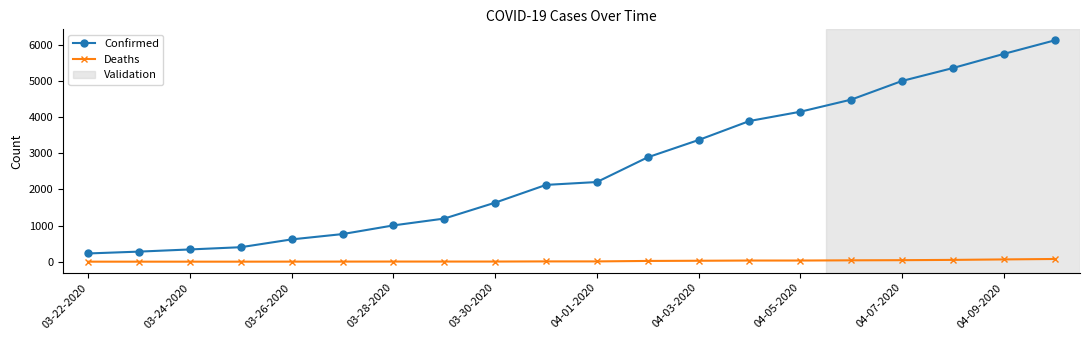

What is the difference between the second highest and second lowest values in the Confirmed series?

5467